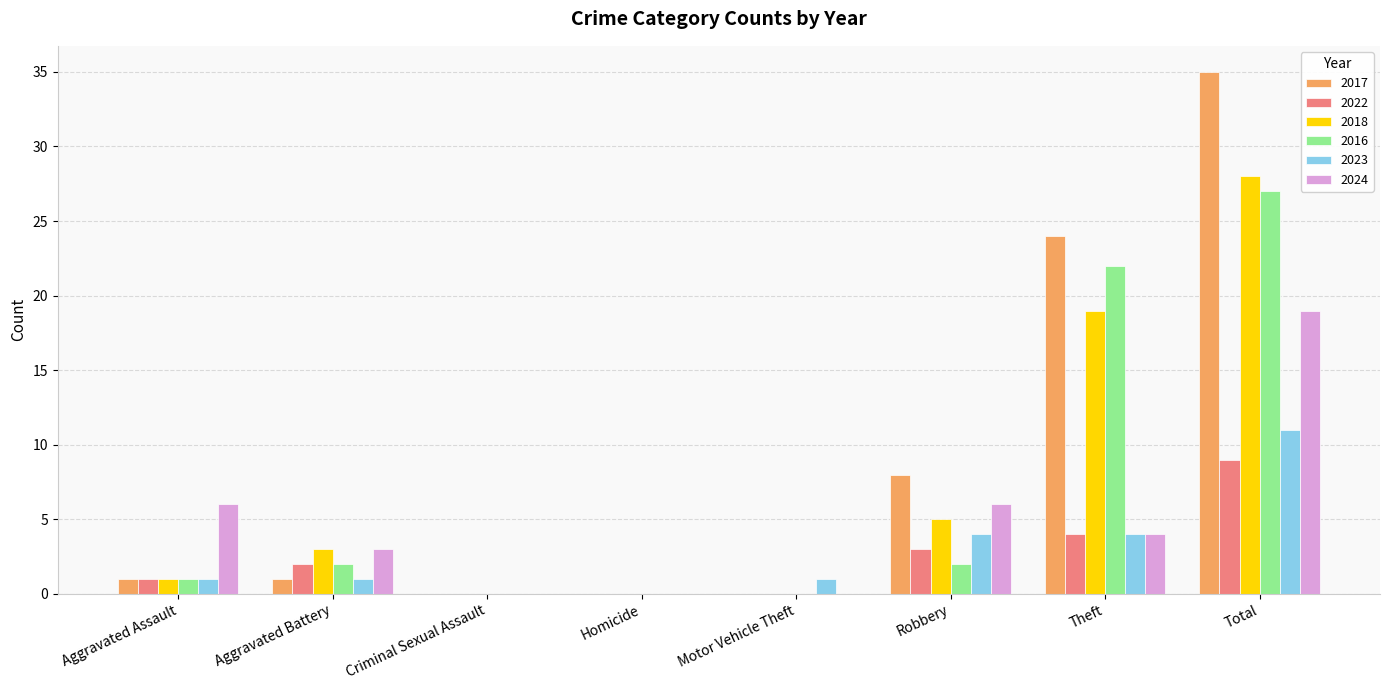

What is the maximum value for 2024?

19